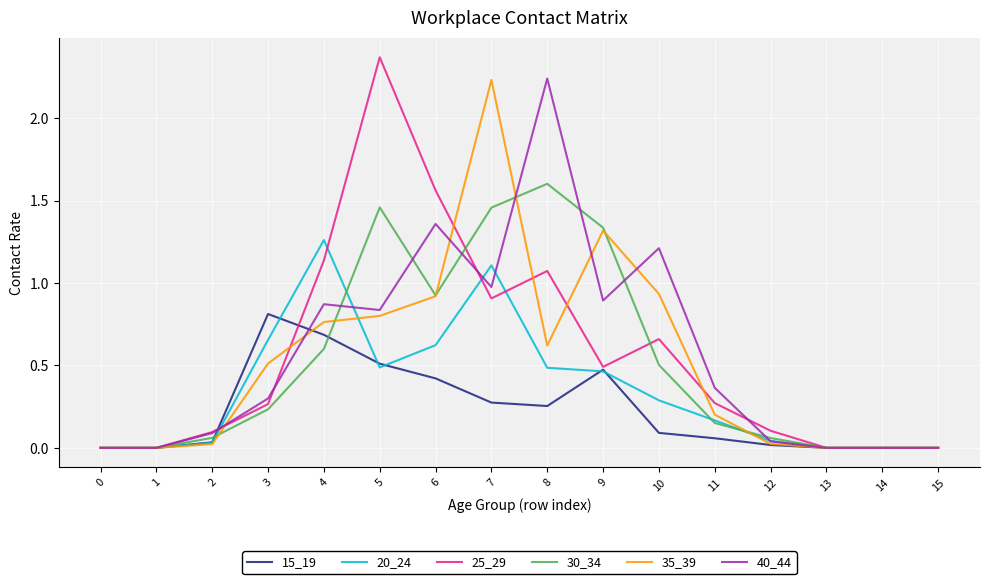

Which series has the largest range (max minus min)?

25_29